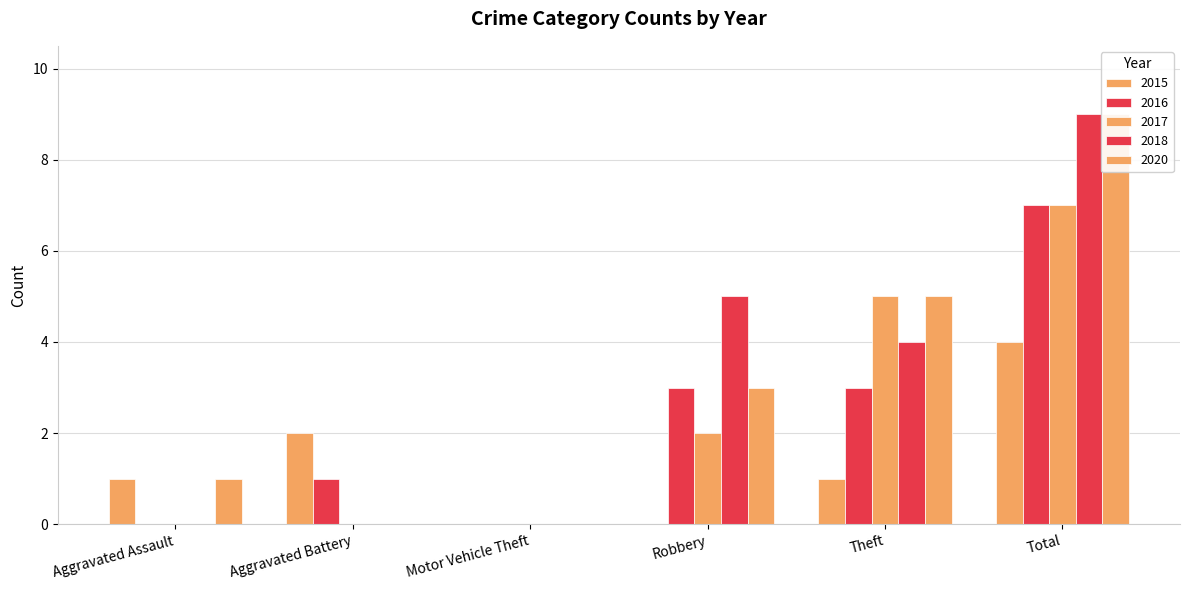

Which category has the highest value across all series?

Total